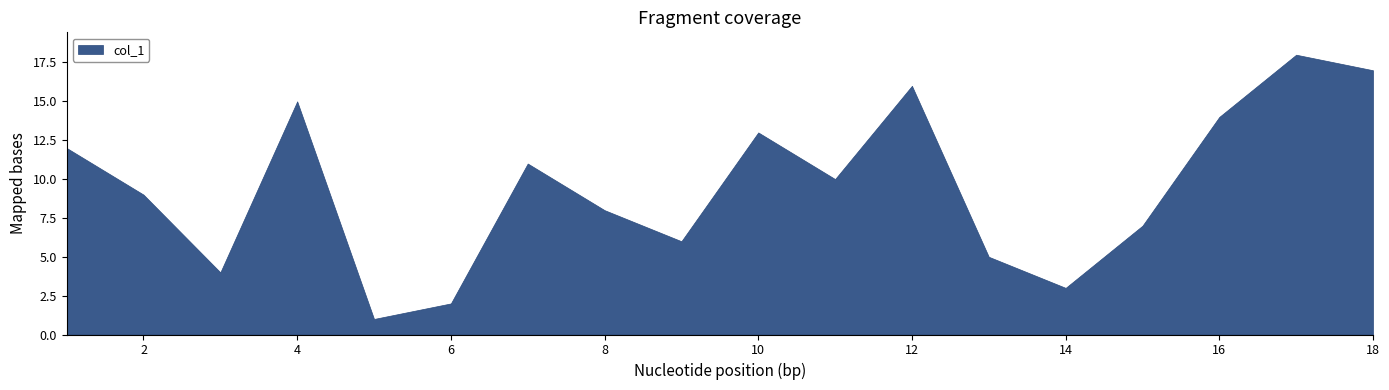

What is the ratio of the value at 17 to the value at 14?

6.0